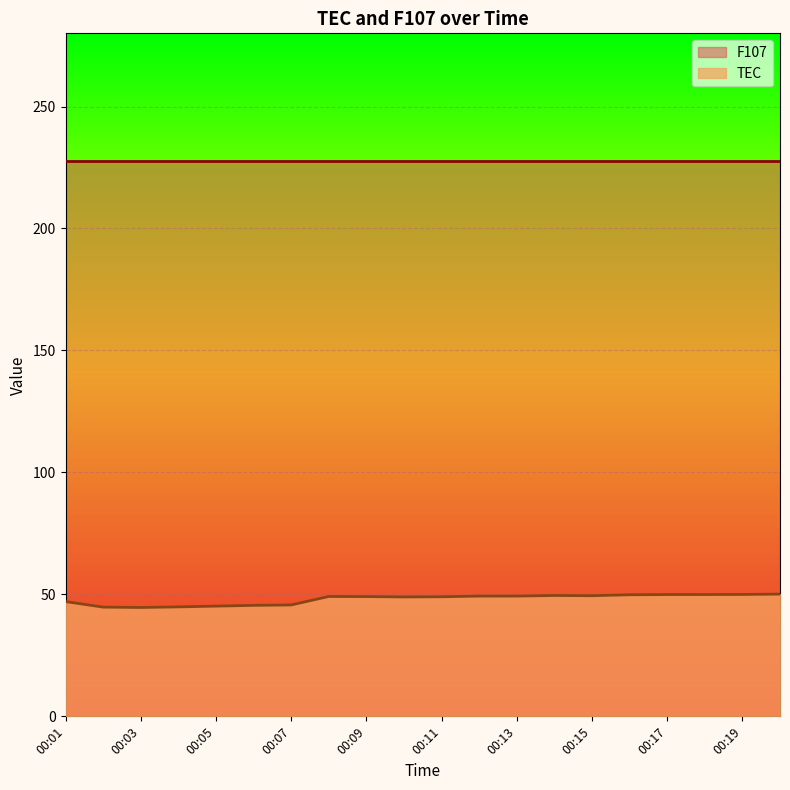

Where is the data nearest to the value 47?

00:01